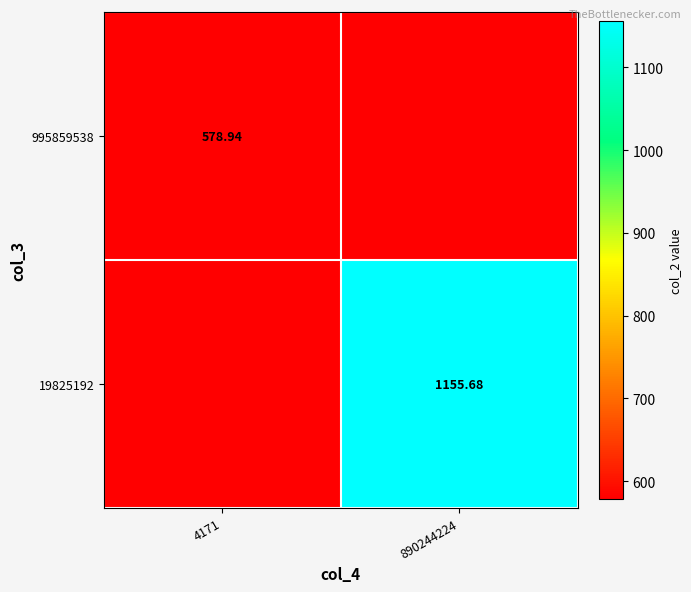

At which category is the sum across all series the highest?

890244224